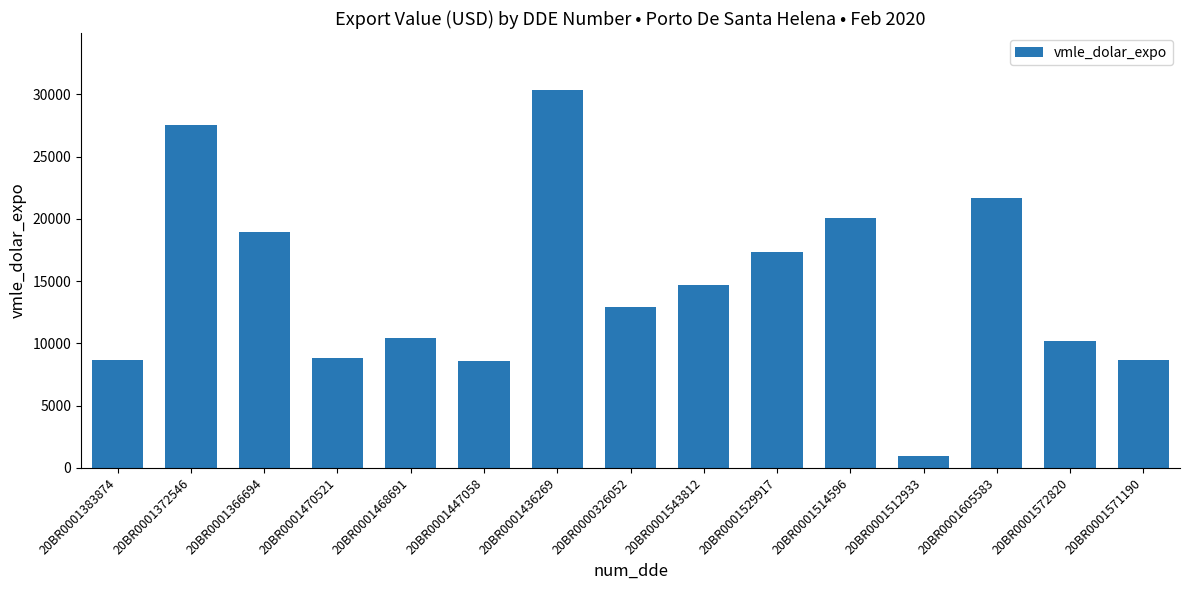

What is the approximate value at 20BR0001543812?

14685.0